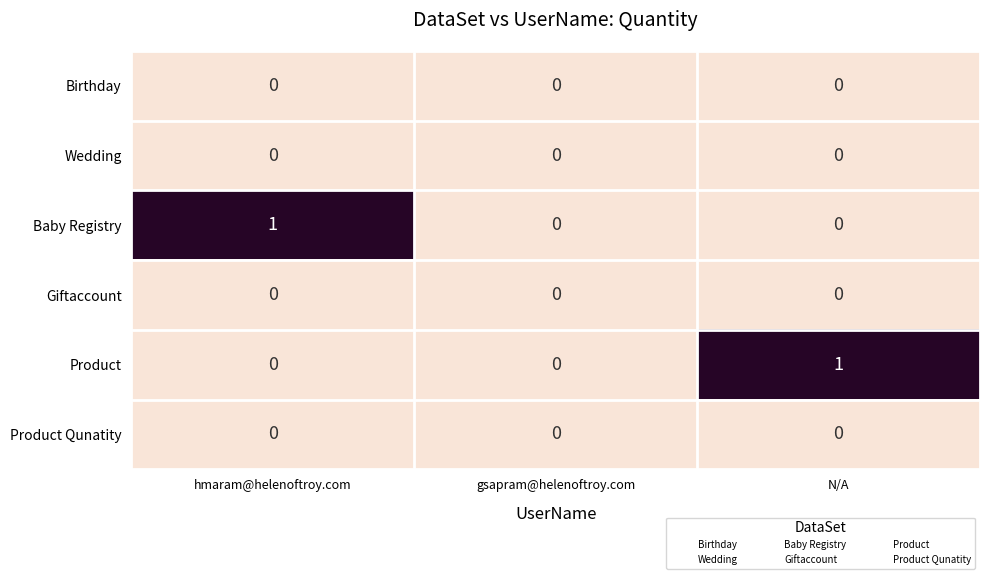

How many distinct data groups are displayed?

6